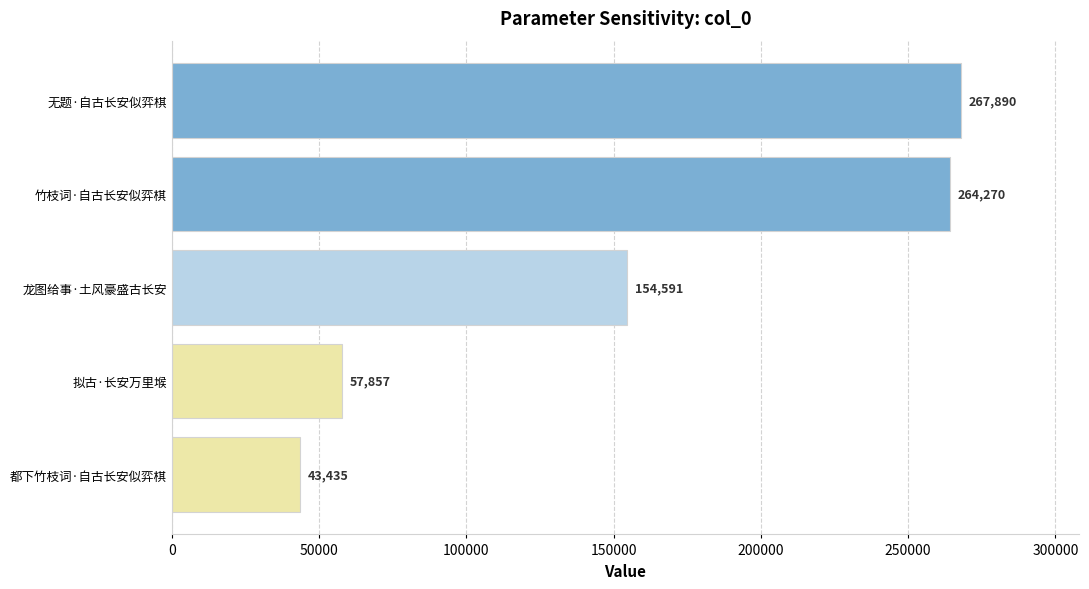

What is the sum of all values?

788043